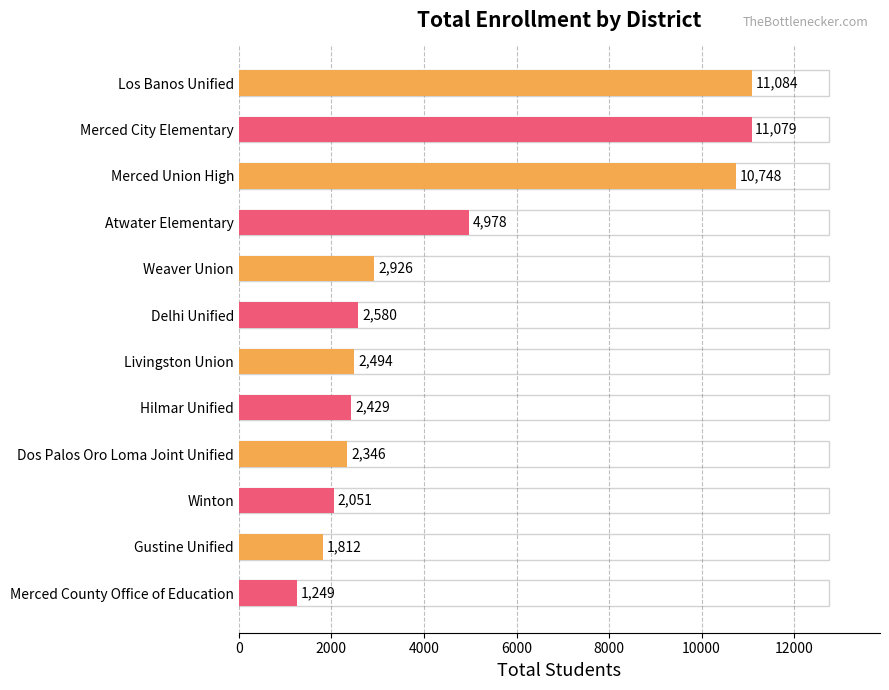

How many data points are less than 2580?

6